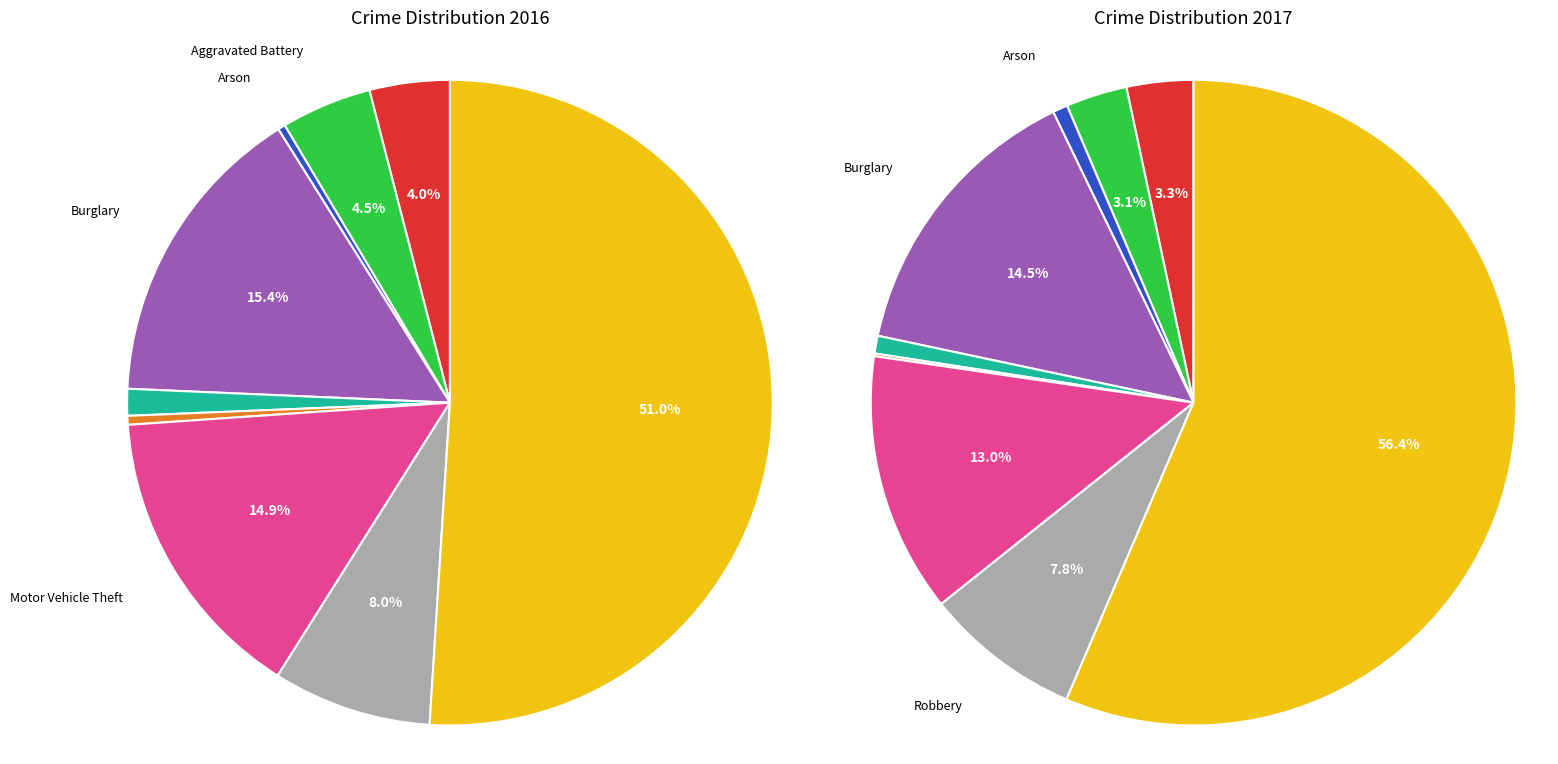

To the nearest percent, what portion does 6 represent?

15%